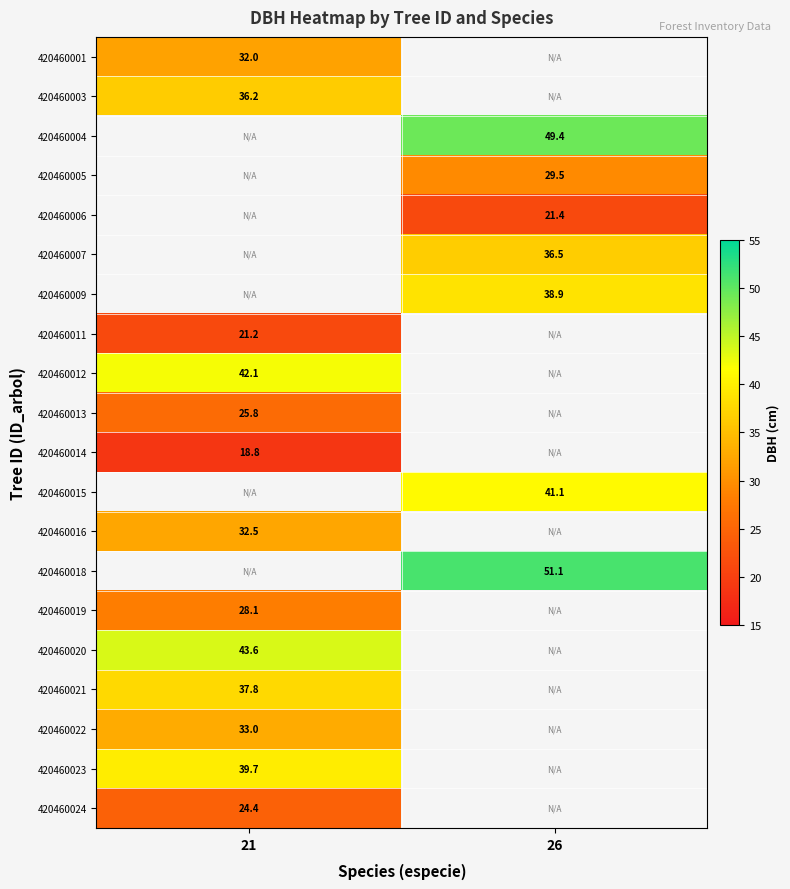

Which category has the lowest value across all series?

21